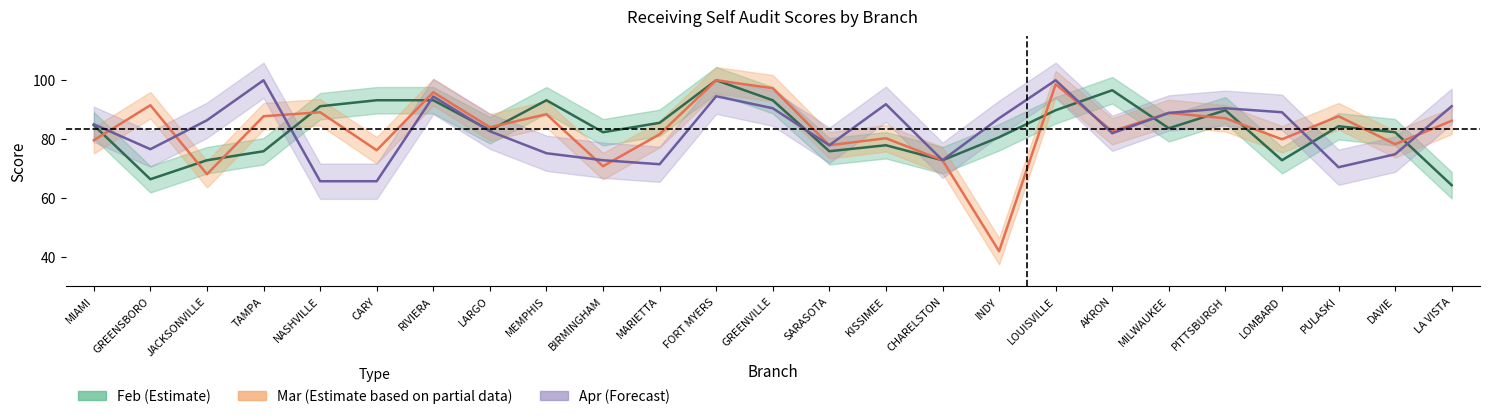

Where does the Mar (Partial) series first go above 84?

GREENSBORO